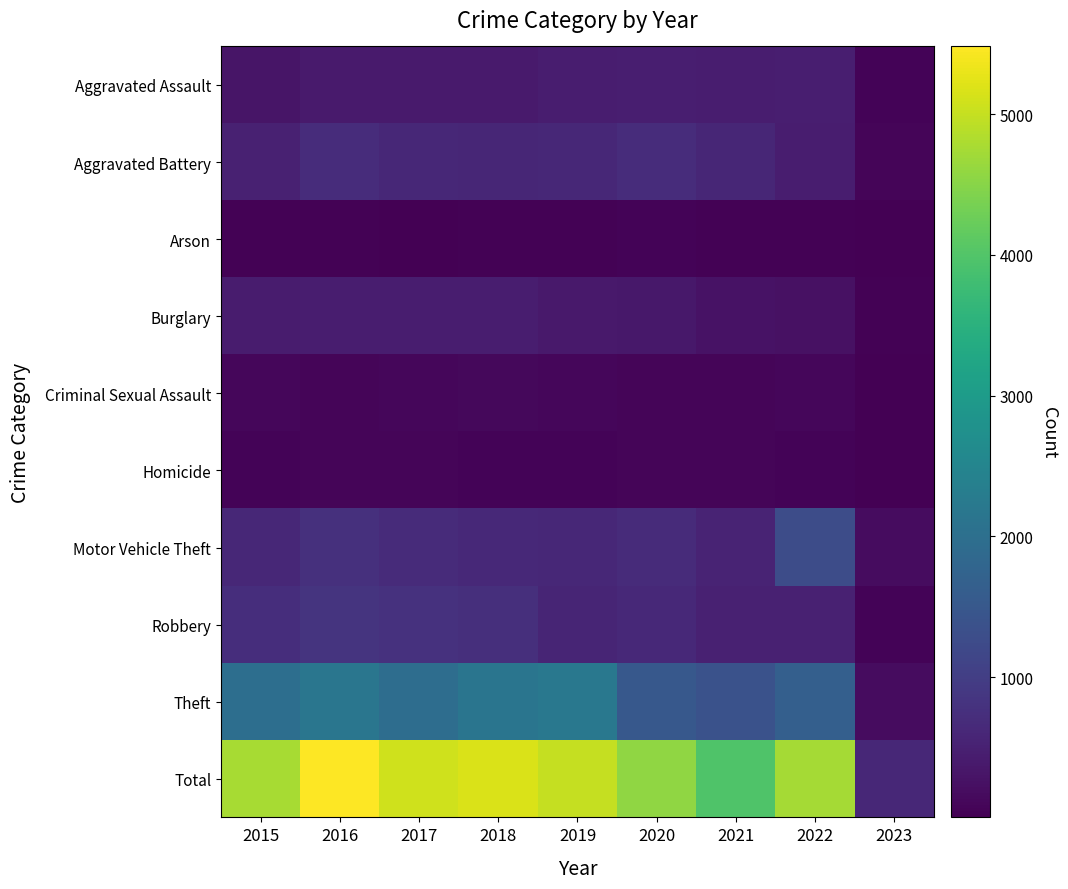

List the series in order of their peak value, highest first.

Total, Theft, Motor Vehicle Theft, Robbery, Aggravated Battery, Aggravated Assault, Burglary, Criminal Sexual Assault, Homicide, Arson